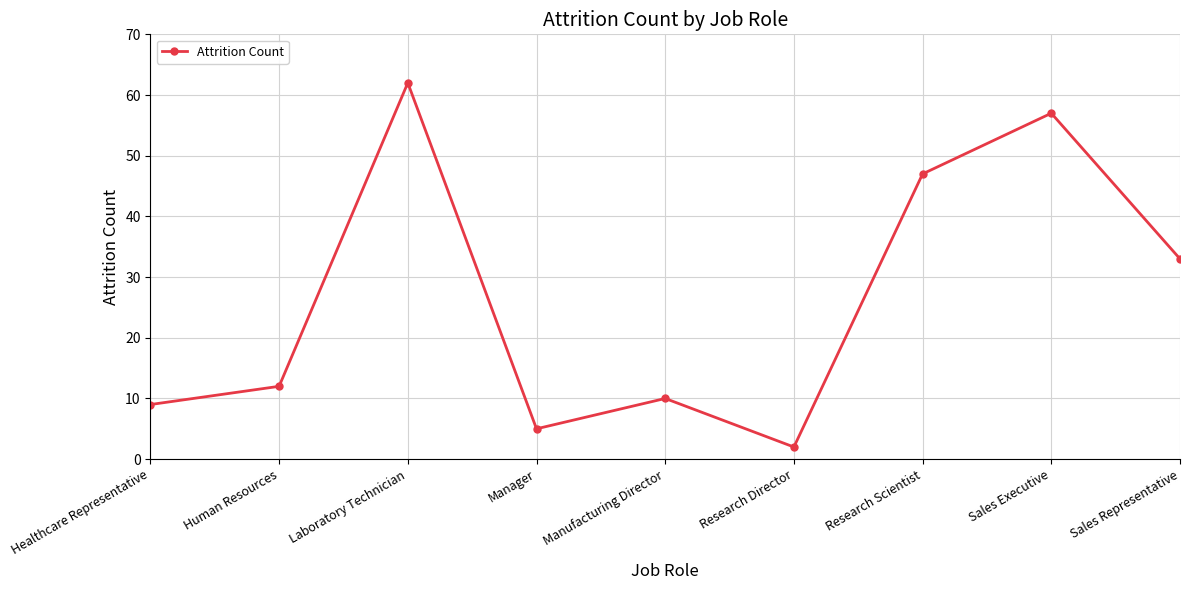

Rank the categories by value from lowest to highest.

Research Director, Manager, Healthcare Representative, Manufacturing Director, Human Resources, Sales Representative, Research Scientist, Sales Executive, Laboratory Technician